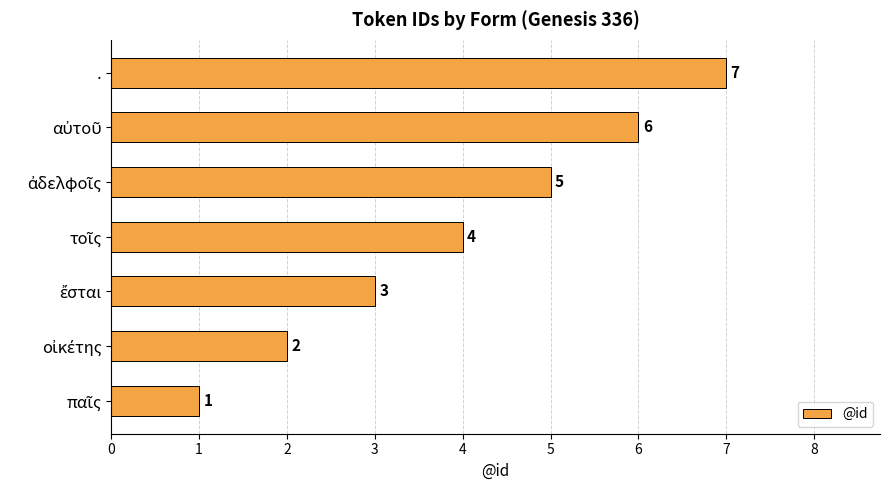

Which category has the highest value across all series?

.